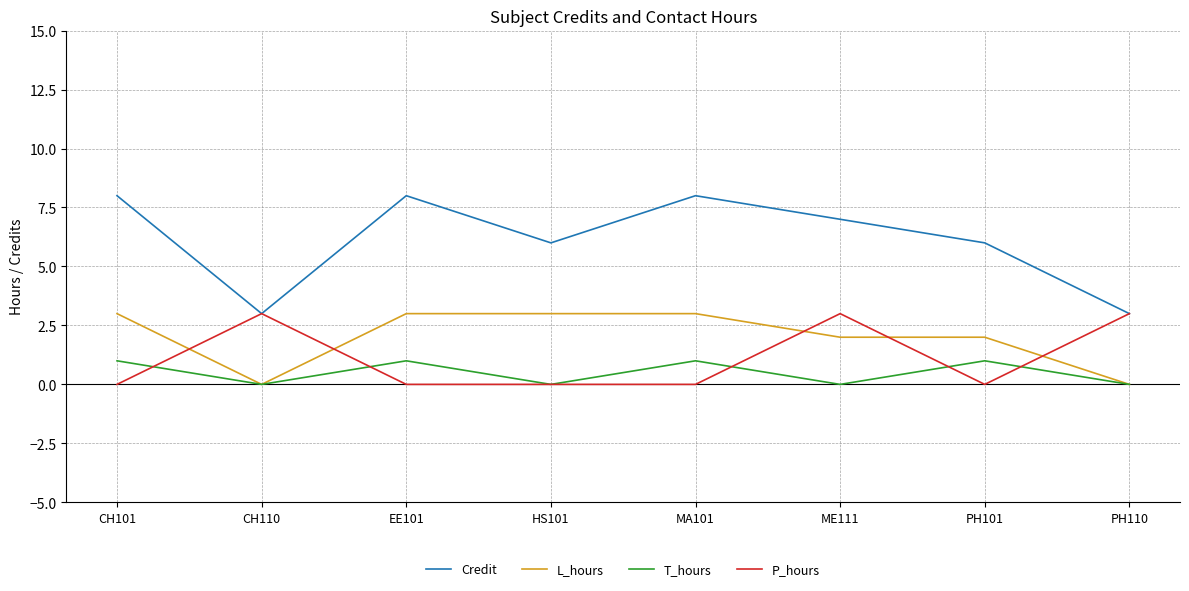

What is the maximum value shown in the chart?

8